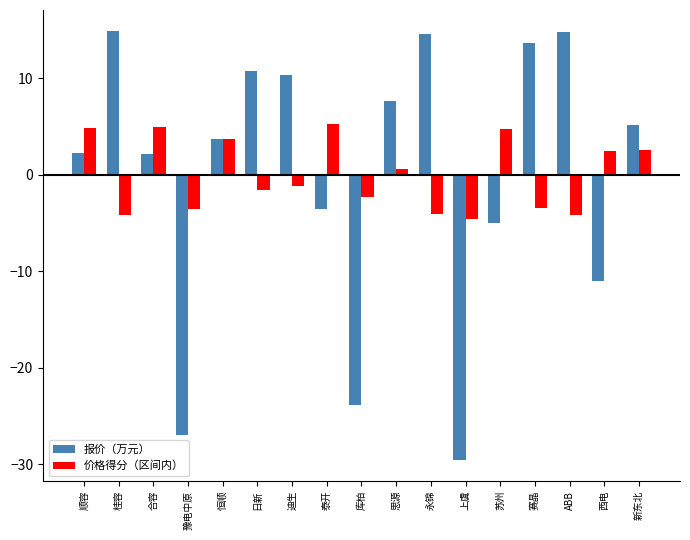

Which series has the largest range (max minus min)?

报价（万元）